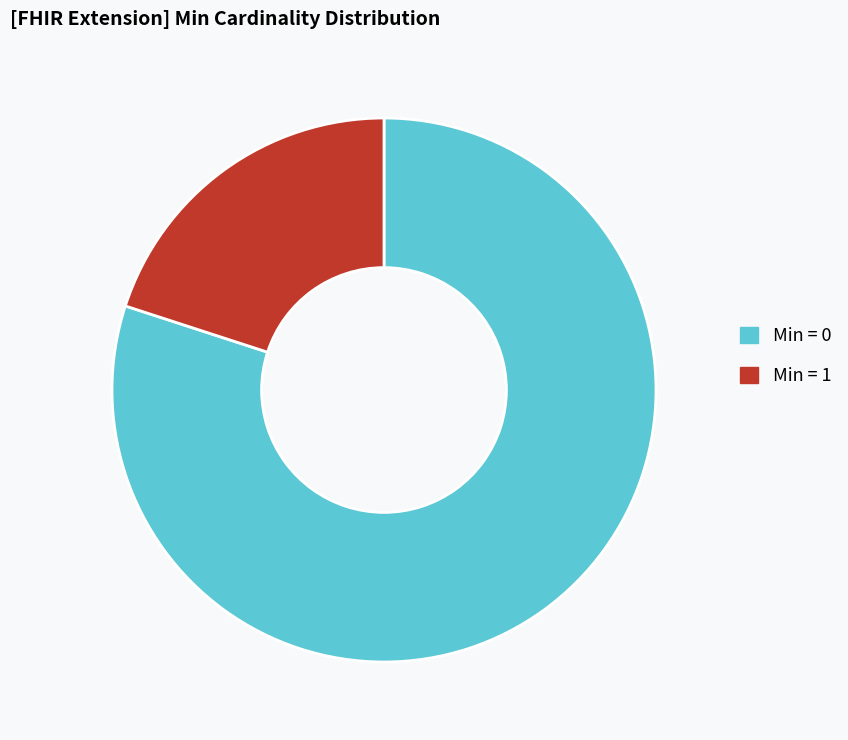

True or false: Min = 1 accounts for 13% of the total.

False